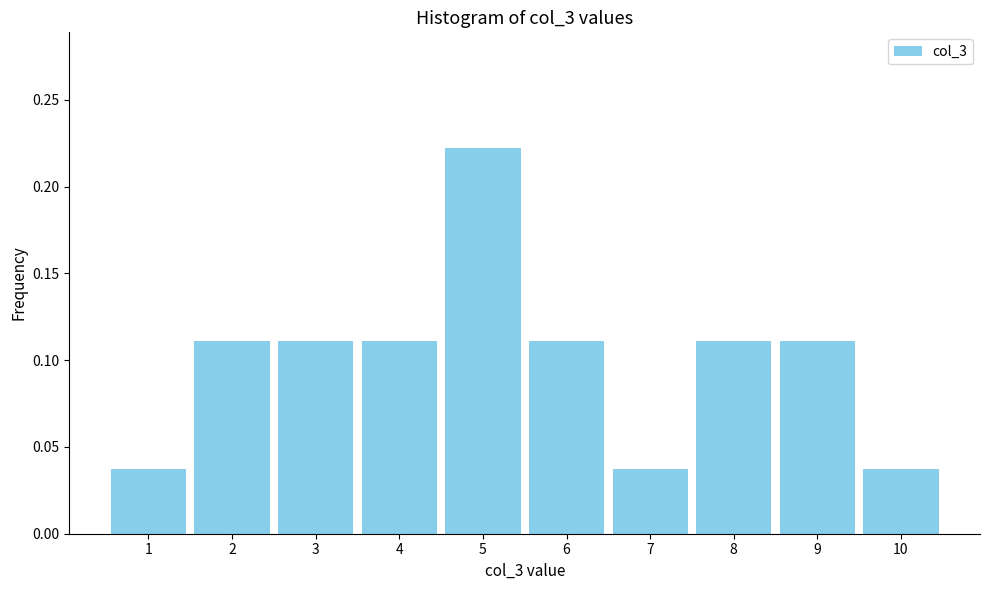

Which range on the x-axis has the tallest bar?

4.5 to 5.5